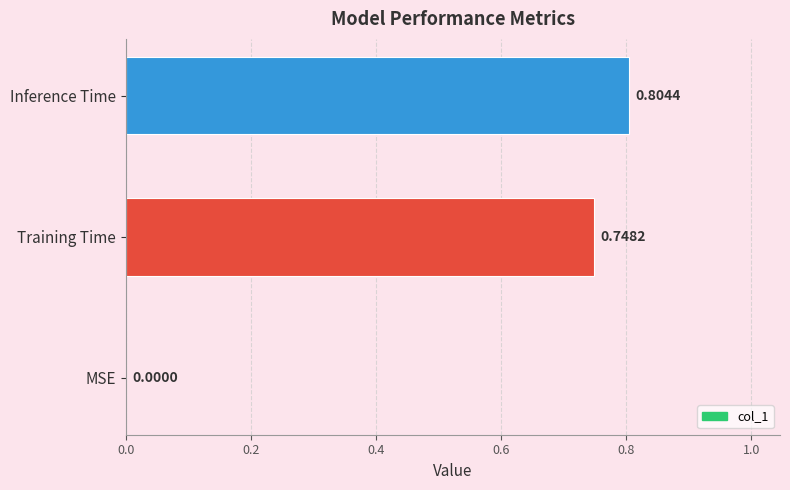

Count the values in the range 0 to 1.

3